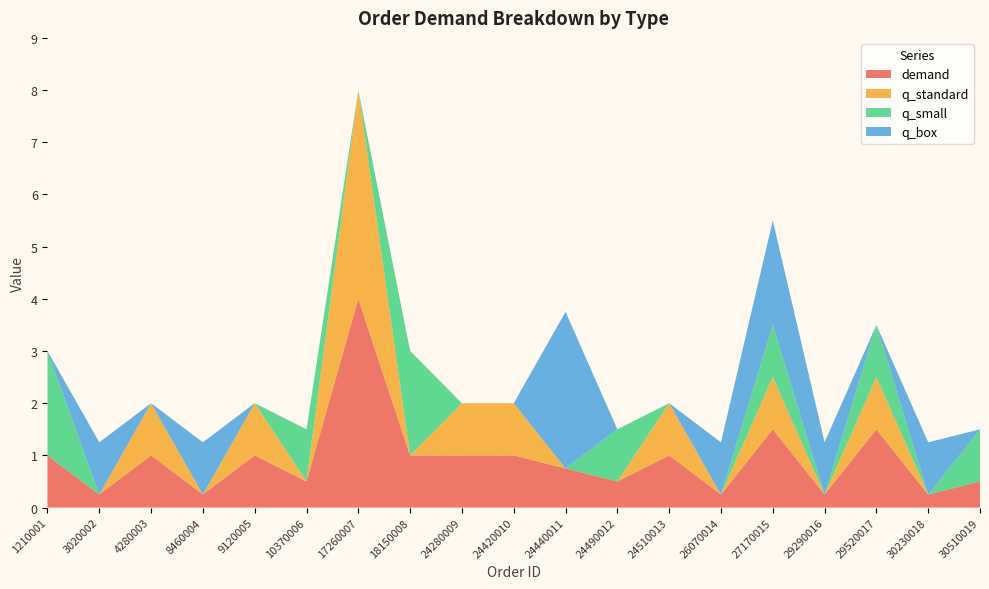

Reading right to left, transcribe all the data shown in this chart.

demand: 30510019=0.5	30230018=0.2	29520017=1.5	29290016=0.2	27170015=1.5	26070014=0.2	24510013=1.0	24490012=0.5	24440011=0.8	24420010=1.0	24280009=1.0	18150008=1.0	17260007=4.0	10370006=0.5	9120005=1.0	8460004=0.2	4280003=1.0	3020002=0.2	1210001=1.0
q_standard: 30510019=0.0	30230018=0.0	29520017=1.0	29290016=0.0	27170015=1.0	26070014=0.0	24510013=1.0	24490012=0.0	24440011=0.0	24420010=1.0	24280009=1.0	18150008=0.0	17260007=4.0	10370006=0.0	9120005=1.0	8460004=0.0	4280003=1.0	3020002=0.0	1210001=0.0
q_small: 30510019=1.0	30230018=0.0	29520017=1.0	29290016=0.0	27170015=1.0	26070014=0.0	24510013=0.0	24490012=1.0	24440011=0.0	24420010=0.0	24280009=0.0	18150008=2.0	17260007=0.0	10370006=1.0	9120005=0.0	8460004=0.0	4280003=0.0	3020002=0.0	1210001=2.0
q_box: 30510019=0.0	30230018=1.0	29520017=0.0	29290016=1.0	27170015=2.0	26070014=1.0	24510013=0.0	24490012=0.0	24440011=3.0	24420010=0.0	24280009=0.0	18150008=0.0	17260007=0.0	10370006=0.0	9120005=0.0	8460004=1.0	4280003=0.0	3020002=1.0	1210001=0.0